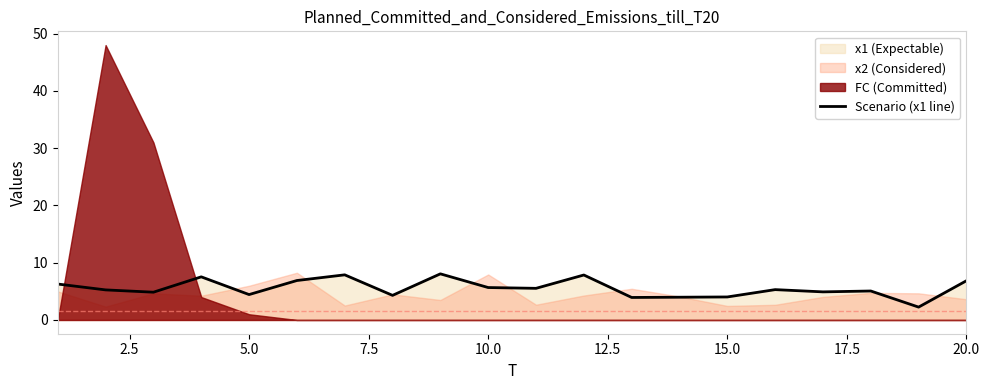

What is the highest value of the Scenario (x1 line) series?

8.1